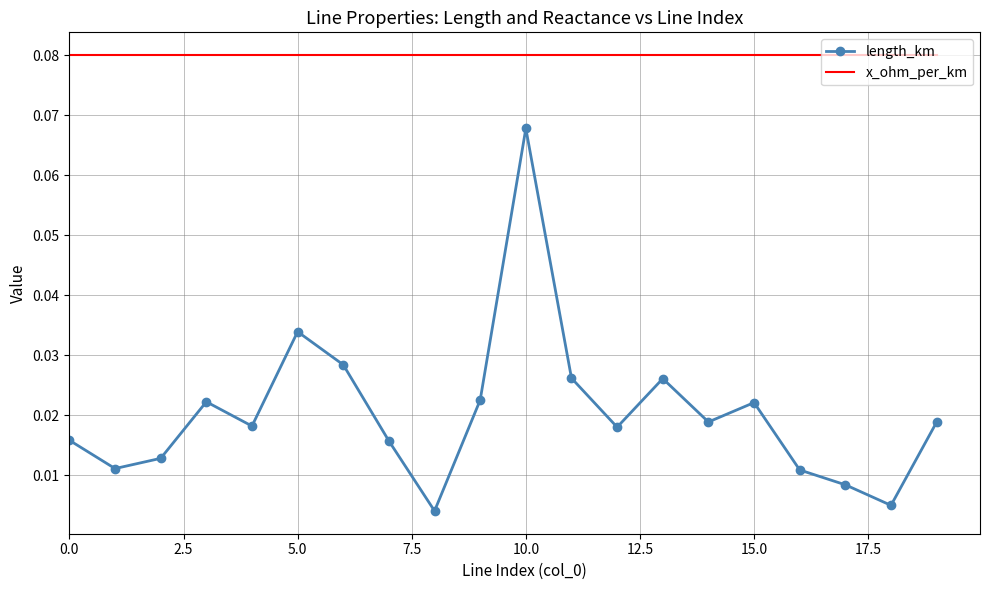

List the series in order of their overall mean, lowest first.

length_km, x_ohm_per_km